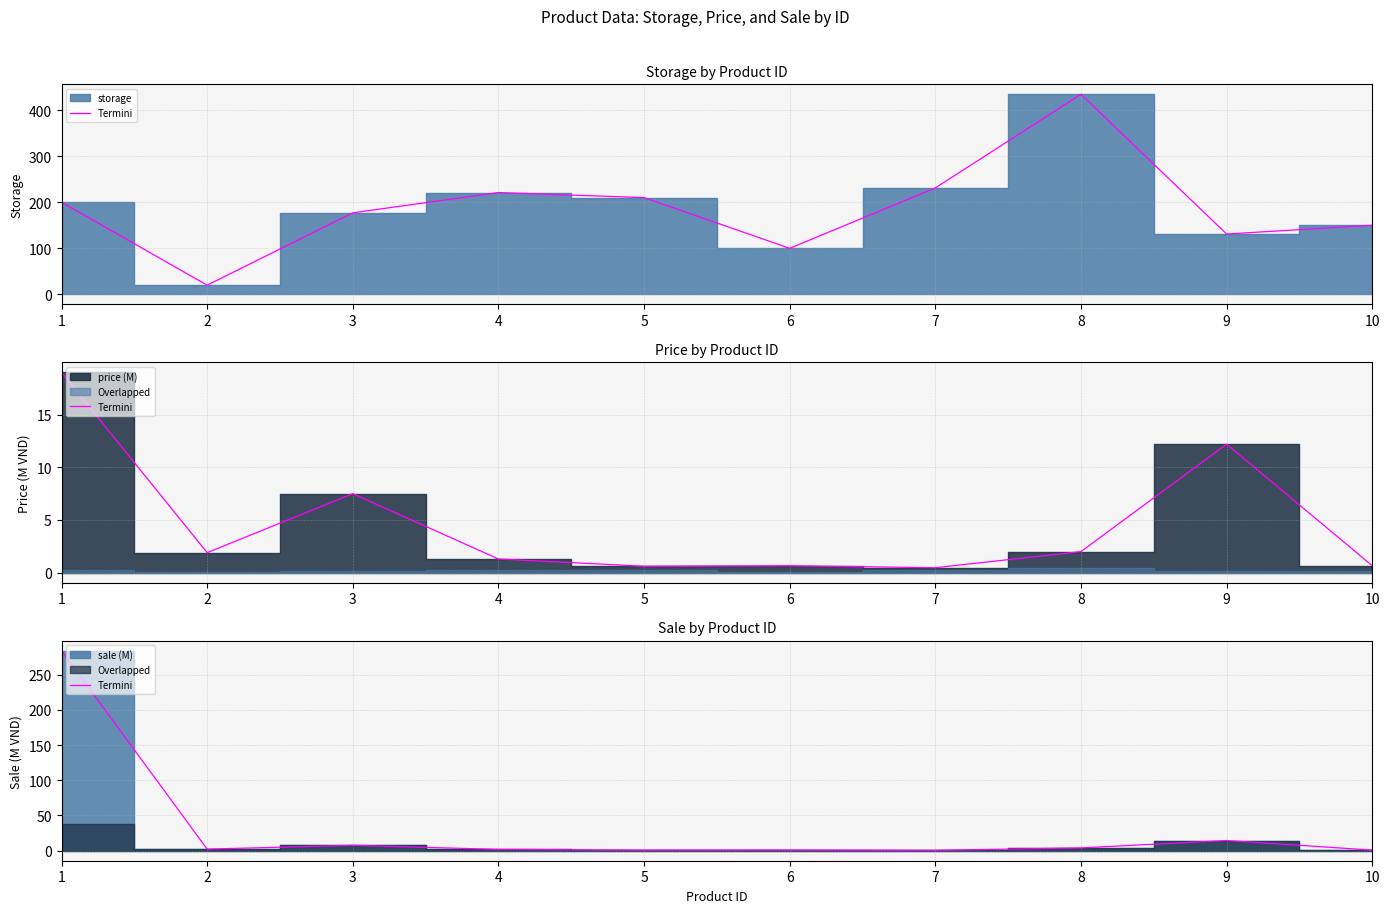

What is the change in value from 3 to 9?

+6.8